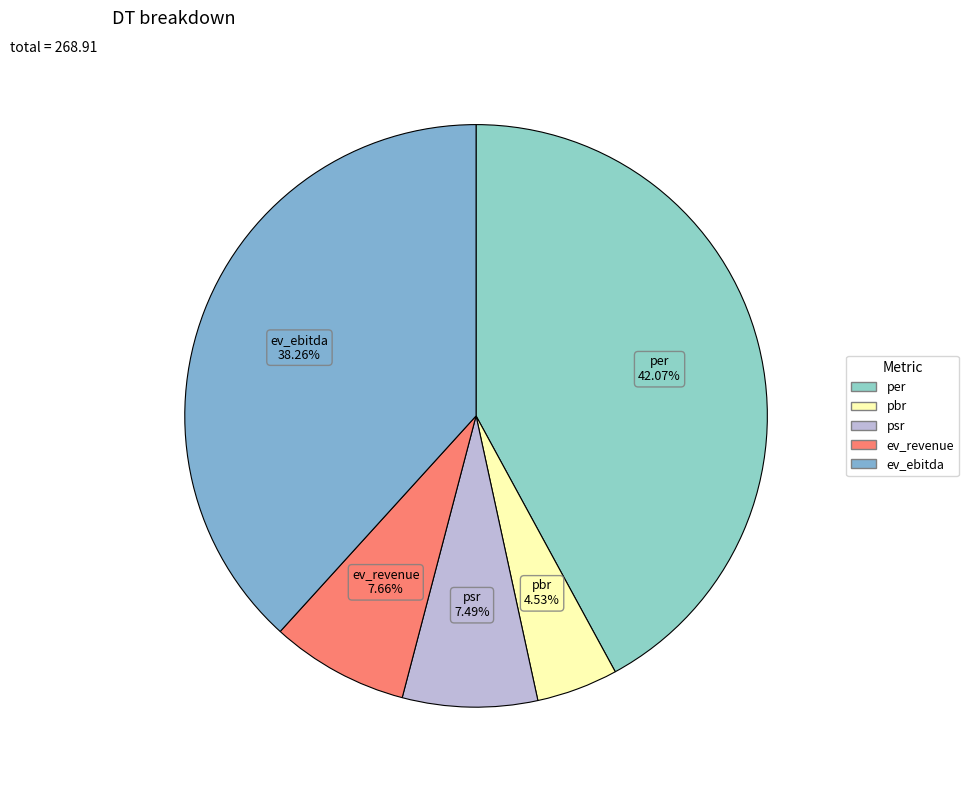

To the nearest percent, what portion does ev_revenue represent?

8%